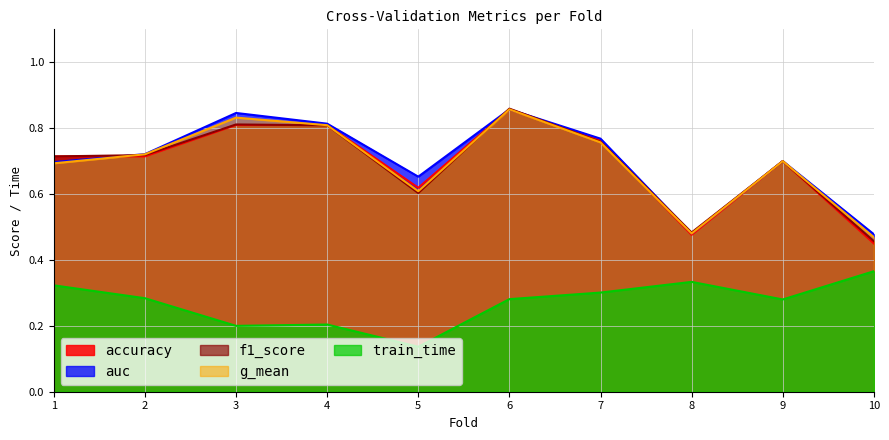

Reading left to right, list all the values displayed in this chart.

accuracy: 1=0.7	2=0.7	3=0.8	4=0.8	5=0.6	6=0.9	7=0.8	8=0.5	9=0.7	10=0.5
auc: 1=0.7	2=0.7	3=0.8	4=0.8	5=0.7	6=0.9	7=0.8	8=0.5	9=0.7	10=0.5
f1_score: 1=0.7	2=0.7	3=0.8	4=0.8	5=0.6	6=0.9	7=0.8	8=0.5	9=0.7	10=0.5
g_mean: 1=0.7	2=0.7	3=0.8	4=0.8	5=0.6	6=0.9	7=0.8	8=0.5	9=0.7	10=0.5
train_time: 1=0.3	2=0.3	3=0.2	4=0.2	5=0.1	6=0.3	7=0.3	8=0.3	9=0.3	10=0.4